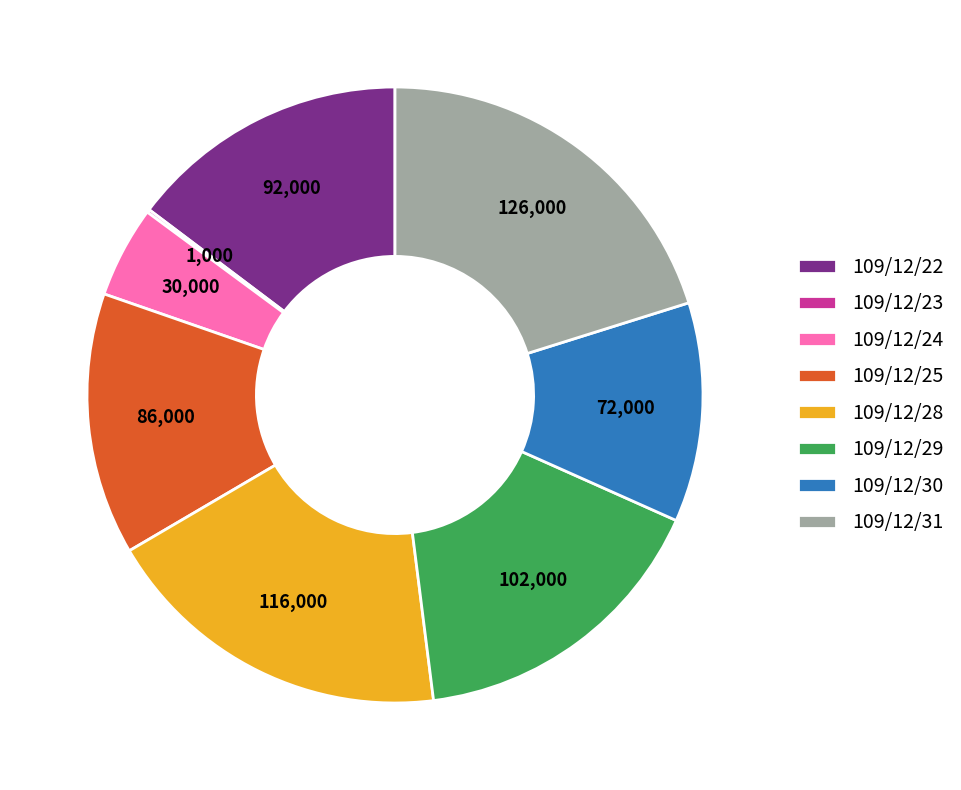

Is it true that 109/12/22 is 15% of the pie?

True